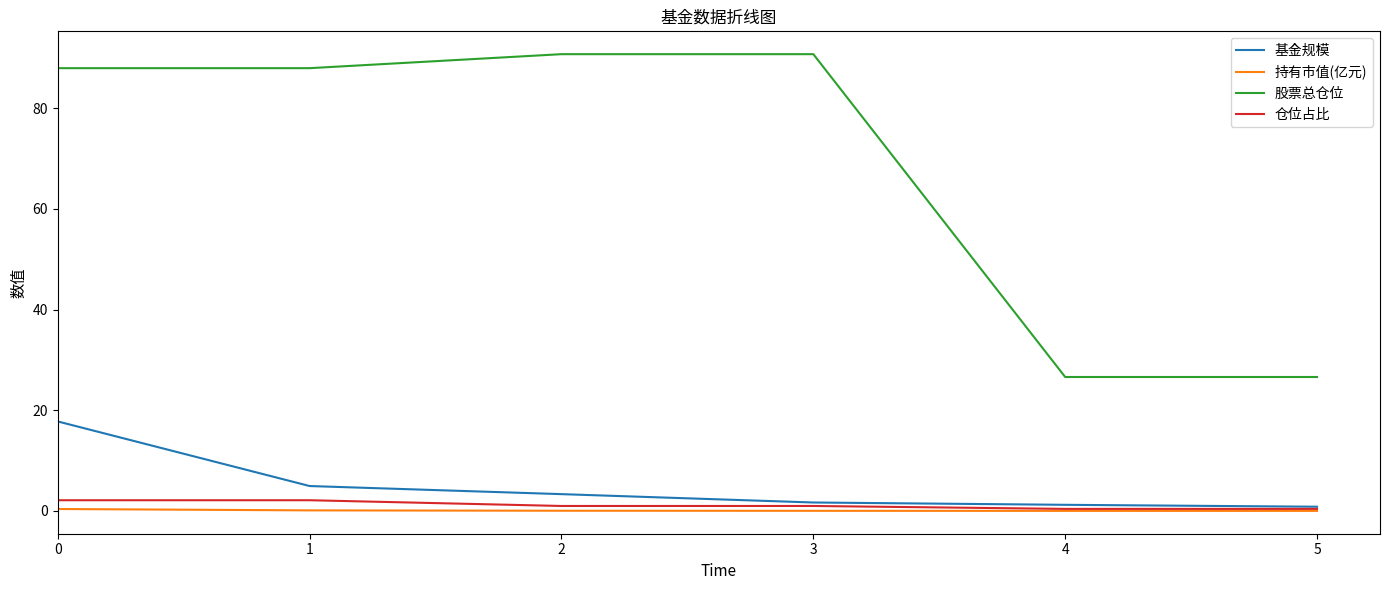

Does the chart display data point markers on the line(s)?

No